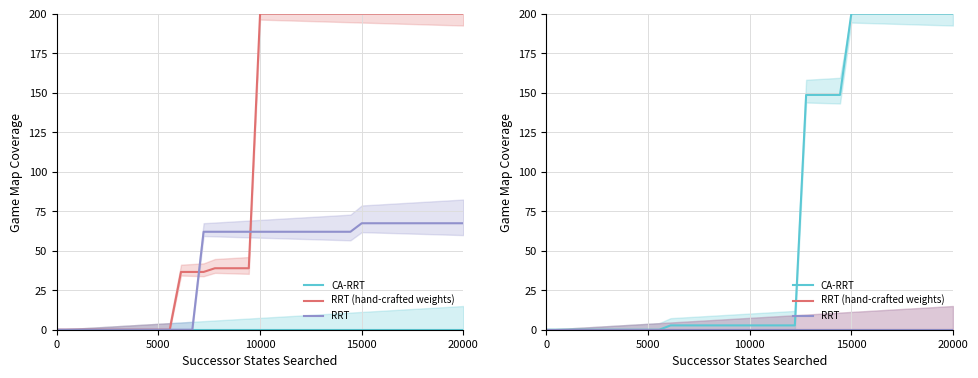

Which has a higher value, 16 or 13?

16